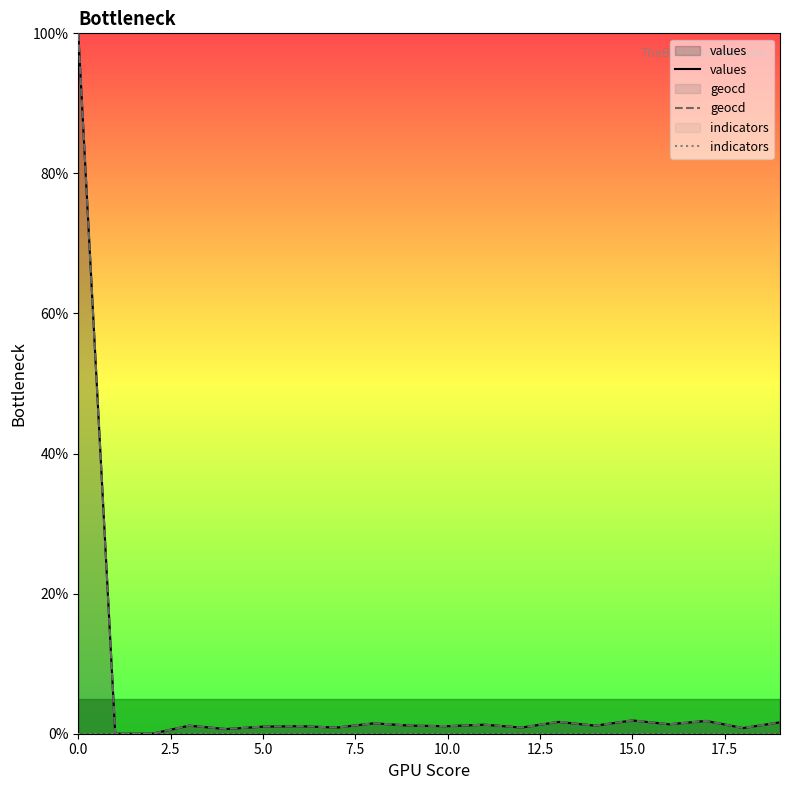

Is it true that values equals 0.4 at 15?

False